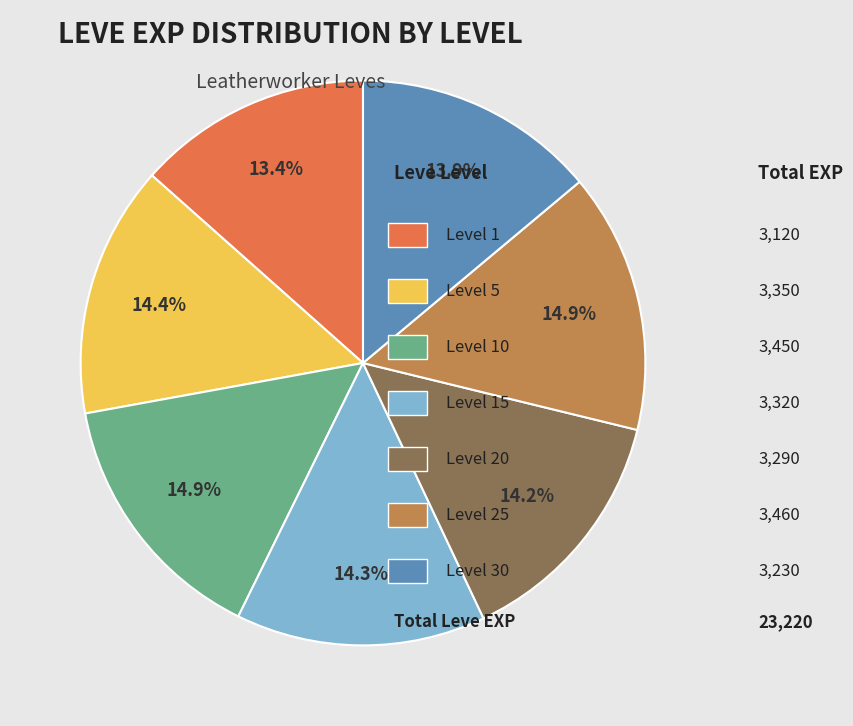

Is there any slice that represents more than half of the pie?

No